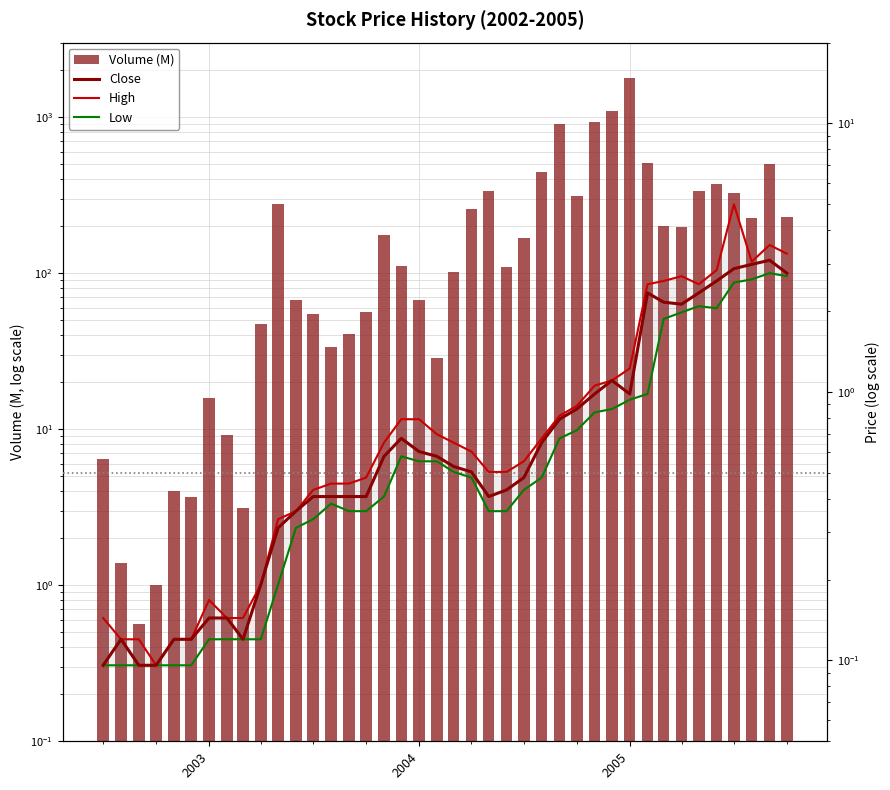

What is the value of the Low bar at the 39th from the left?

2.8